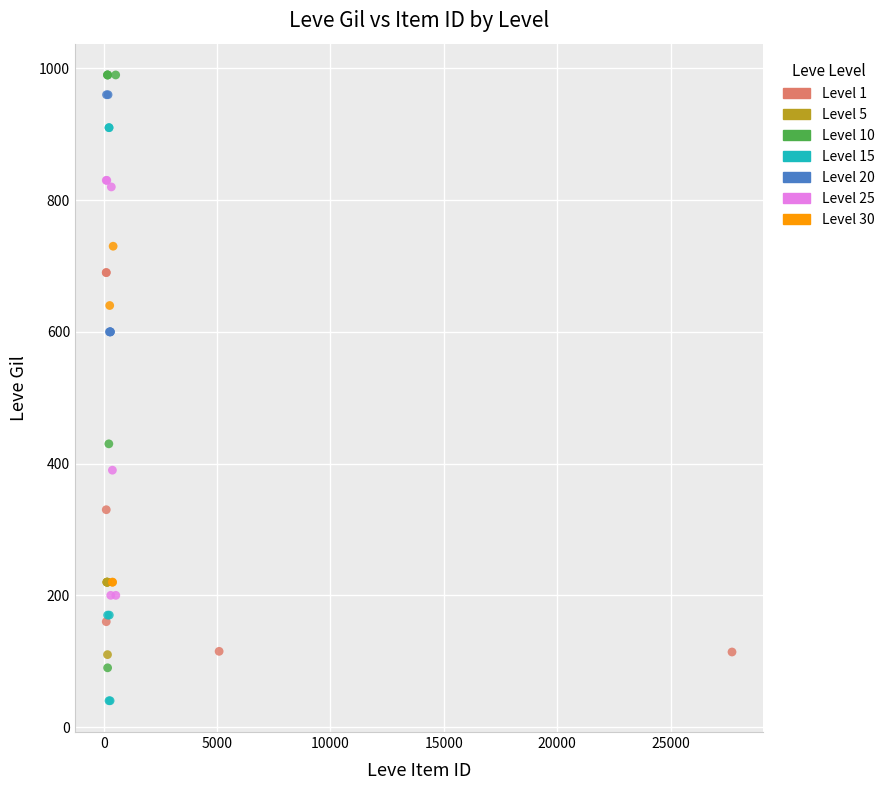

Which series has the widest spread of Y values?

Level 10